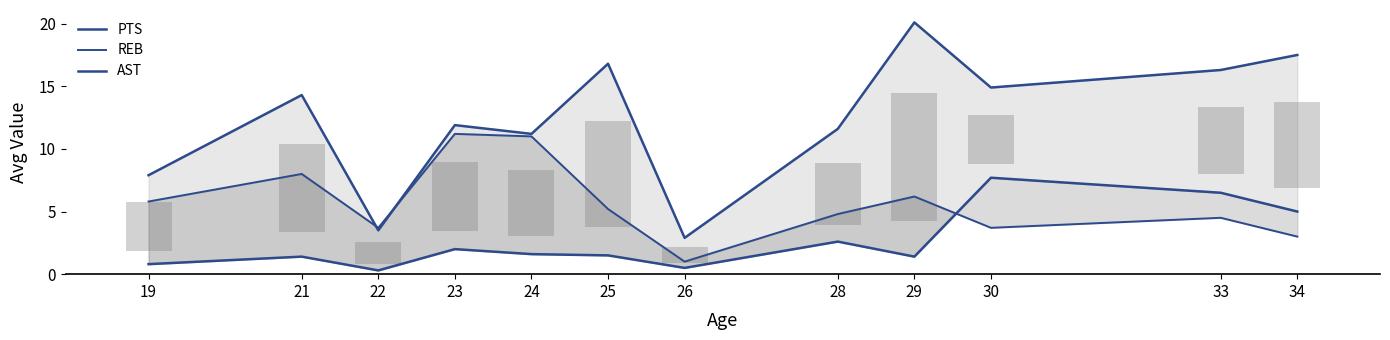

Which series has the largest range (max minus min)?

PTS